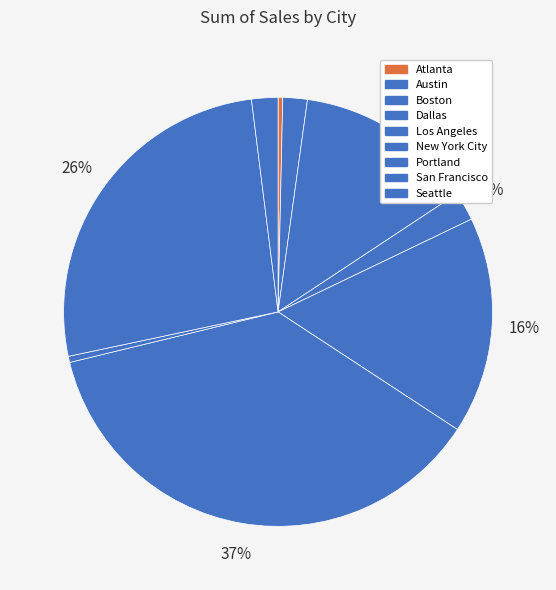

True or false: Dallas accounts for 8% of the total.

False